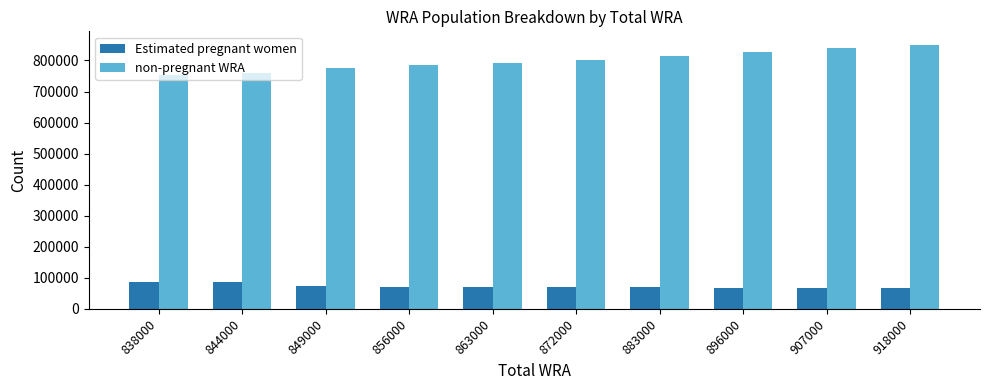

The non-pregnant WRA series shows 380133.0 at 838000. True or false?

False